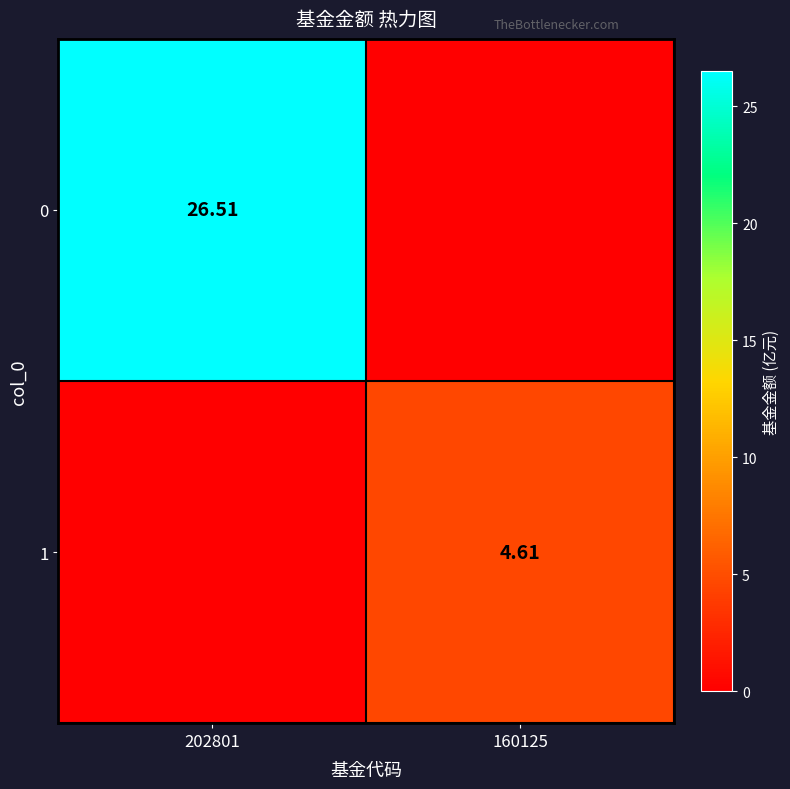

Is the value of 0 at 202801 greater than the value of 1 at 160125?

Yes